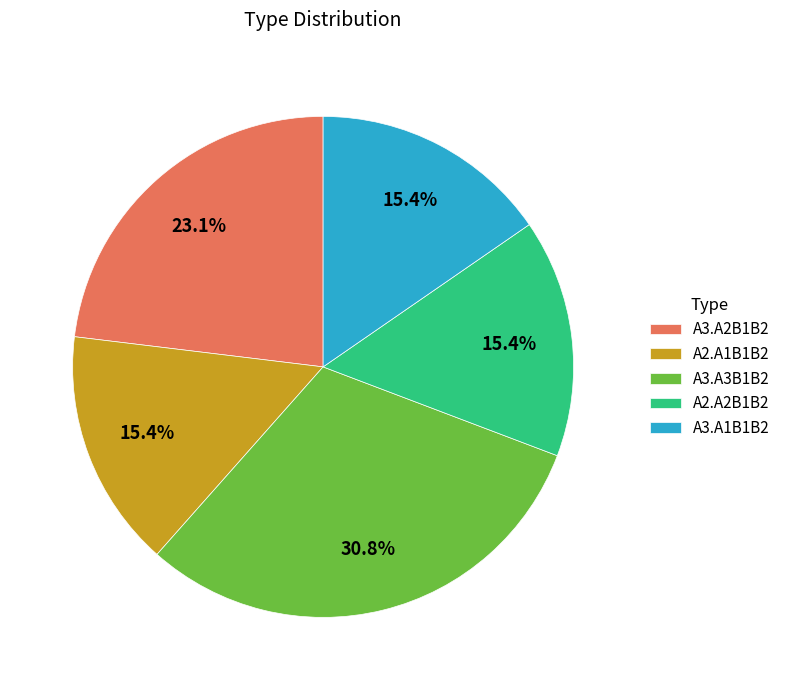

What is the largest slice in the pie chart?

A3.A3B1B2